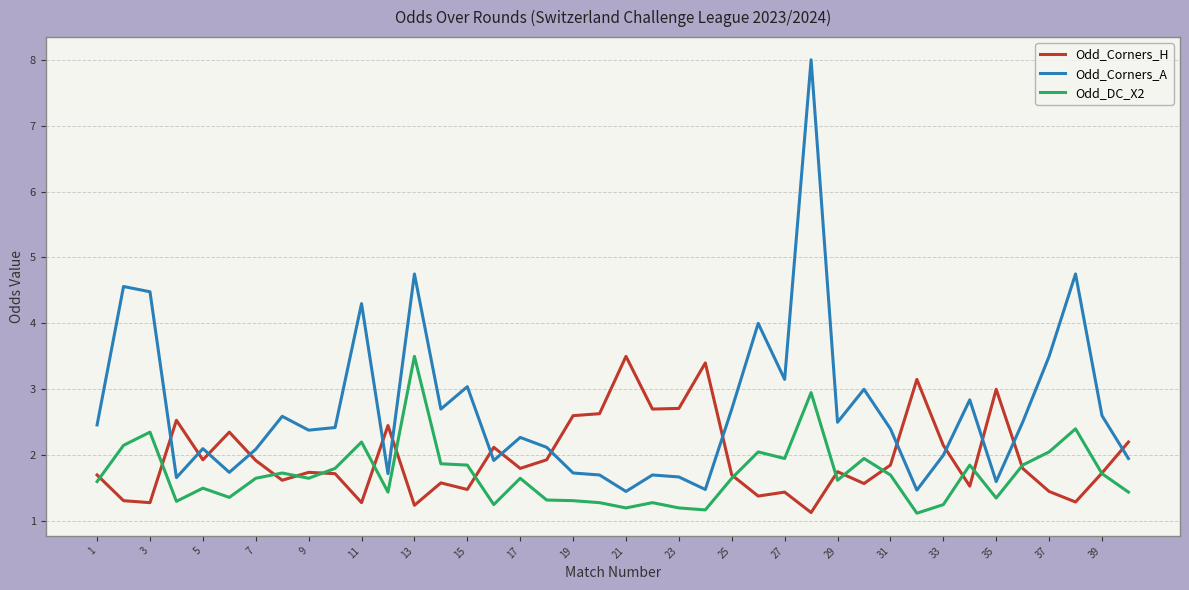

What is the minimum value shown in the chart?

1.1